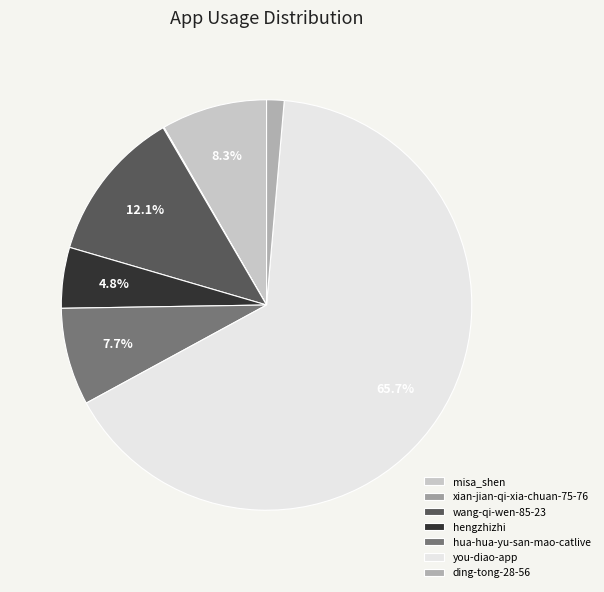

How many segments does this pie chart have?

7